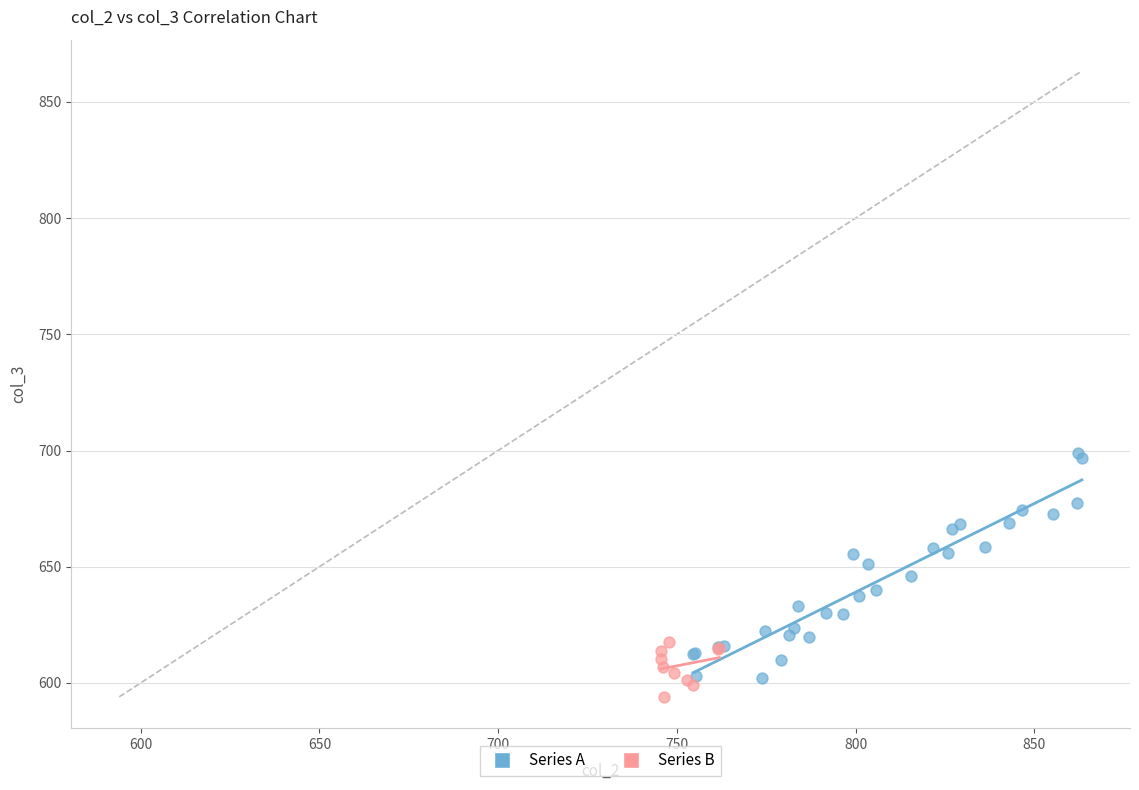

Which series reaches the maximum Y coordinate?

Series A